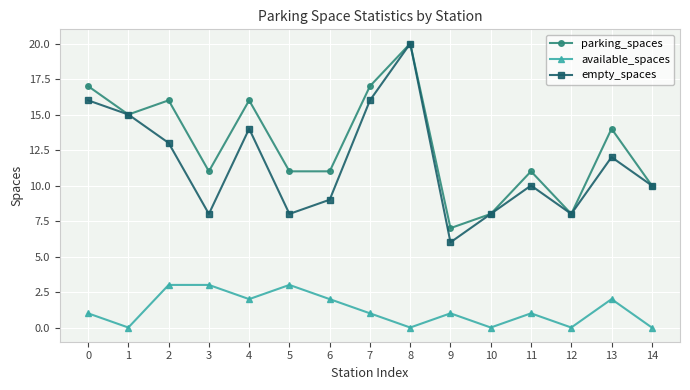

Is the value of available_spaces at 10 greater than the value of parking_spaces at 2?

No